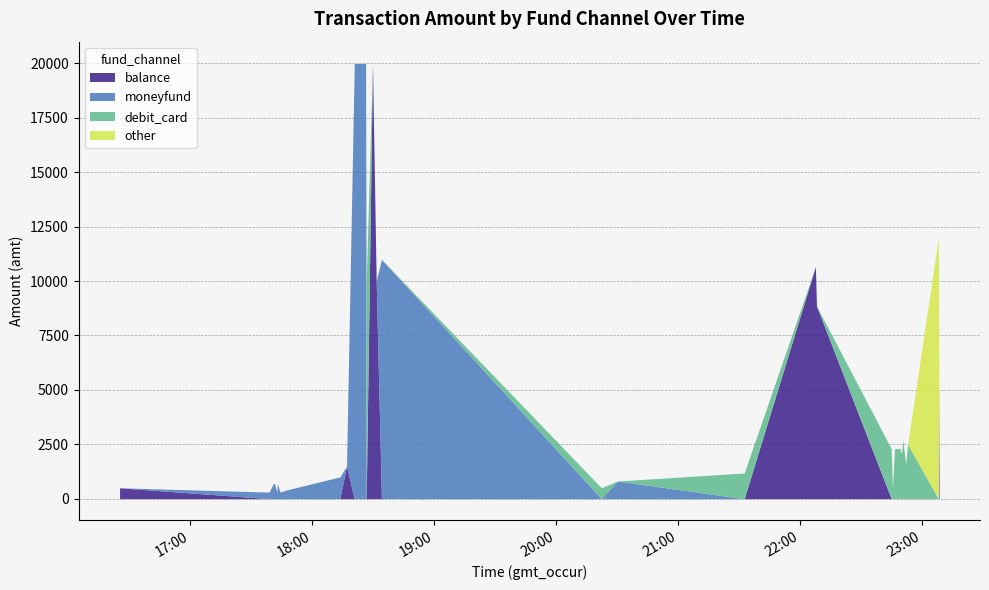

How many series are shown in this chart?

4